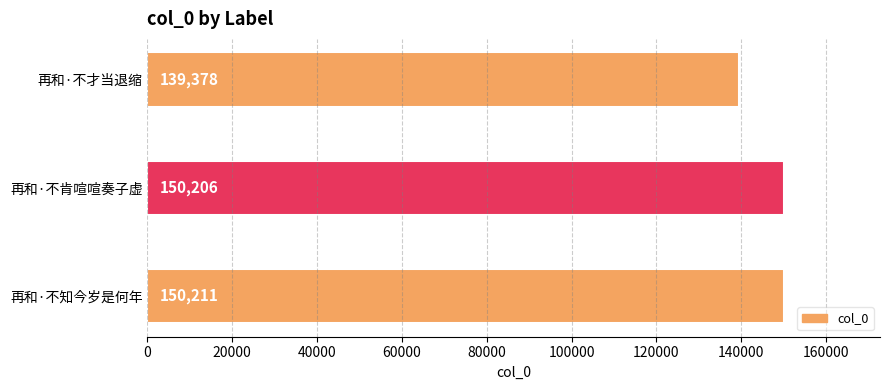

What is the ratio of the value at 再和·不才当退缩 to the value at 再和·不知今岁是何年?

0.9